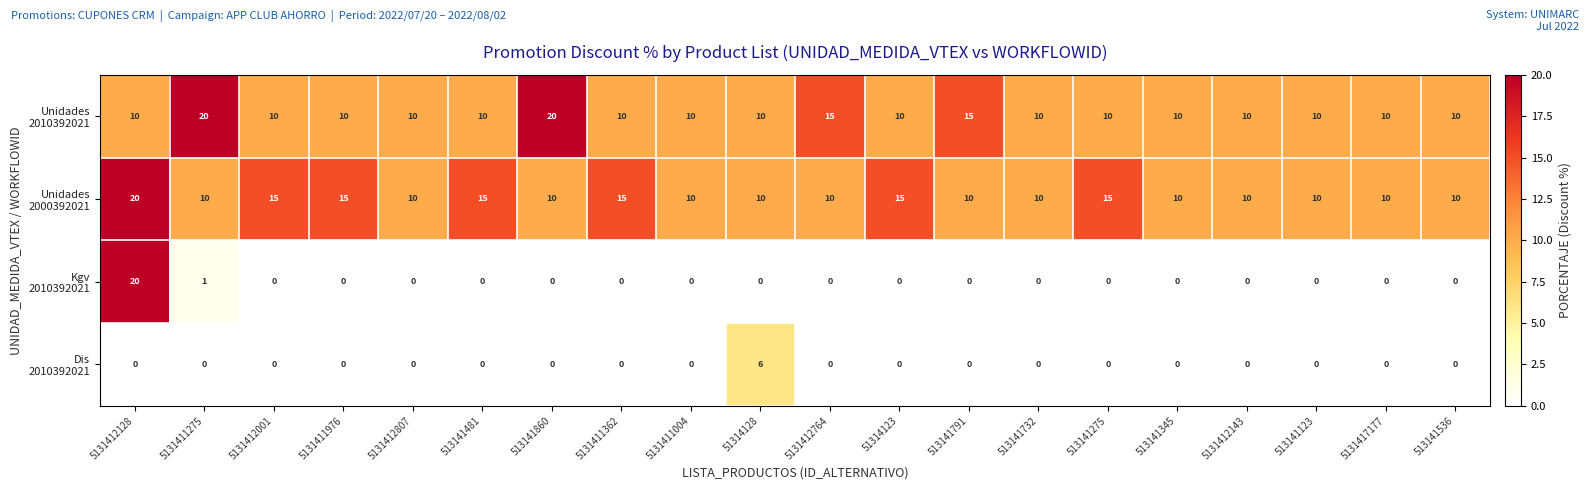

At how many categories does at least one series exceed 2?

20